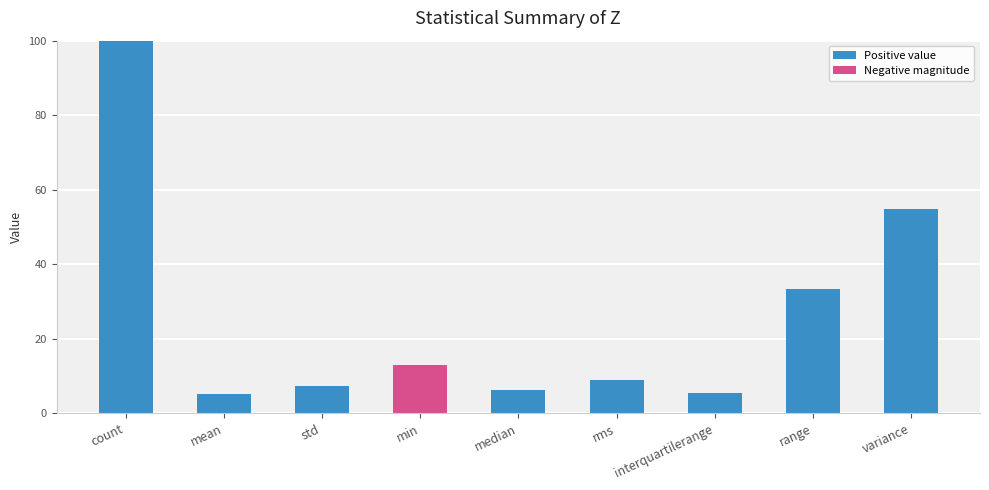

Which category has the highest value in the Positive value series?

count